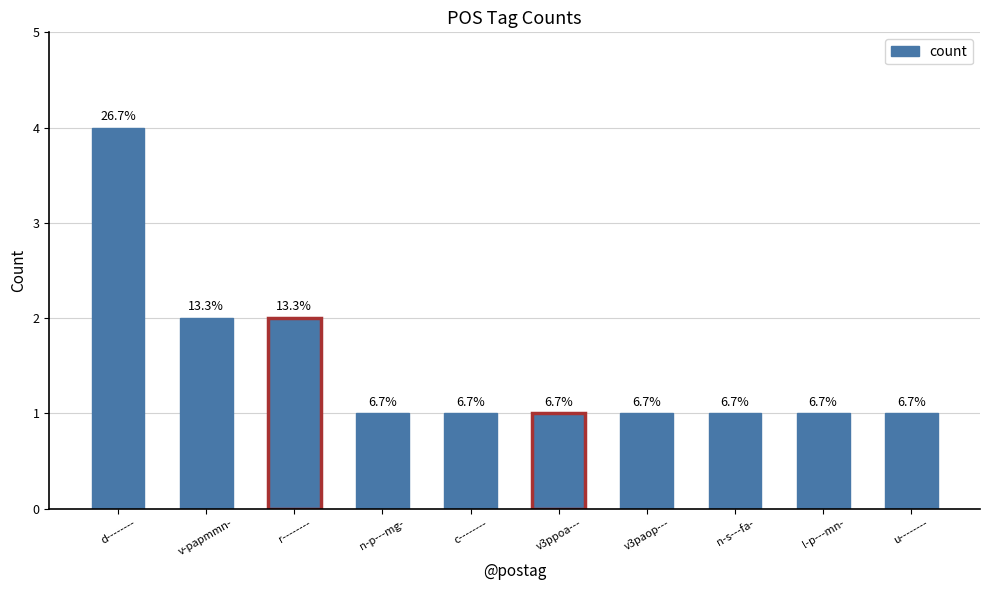

What is the label of the 7th bar from the right?

n-p---mg-